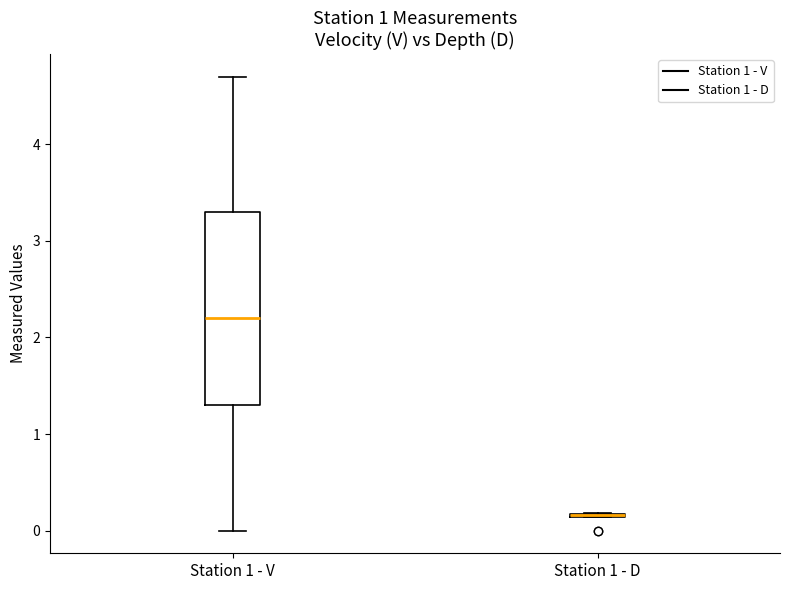

Reading left to right, read every box against the y-axis: the position of its median line, the range the box covers, and the ends of its whiskers. The values are not printed on the chart, so give them approximately, as read against the axis.

Station 1 - V: median 2.2, box 1.3 to 3.3, whiskers 0.0 to 4.7
Station 1 - D: box collapsed to a line at 0.2, whiskers 0.1 to 0.2